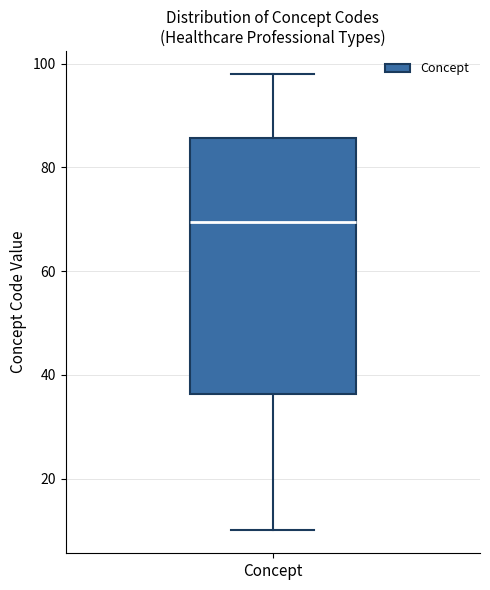

Read this box plot against the y-axis: the position of the median line, the range covered by the box, and the ends of both whiskers. The values are not printed on the chart, so give them approximately, as read against the axis.

median 70, box 36 to 86, whiskers 10 to 98